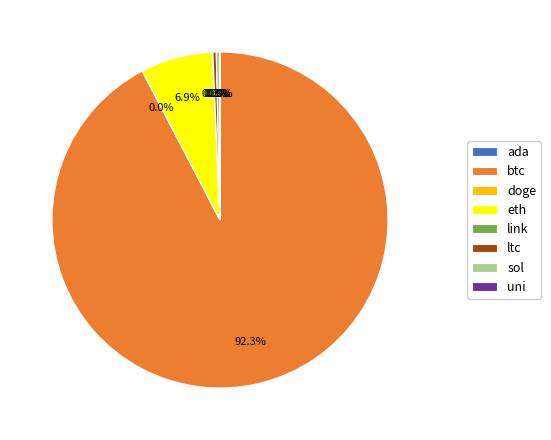

Do eth and btc together represent more than half of the pie?

Yes